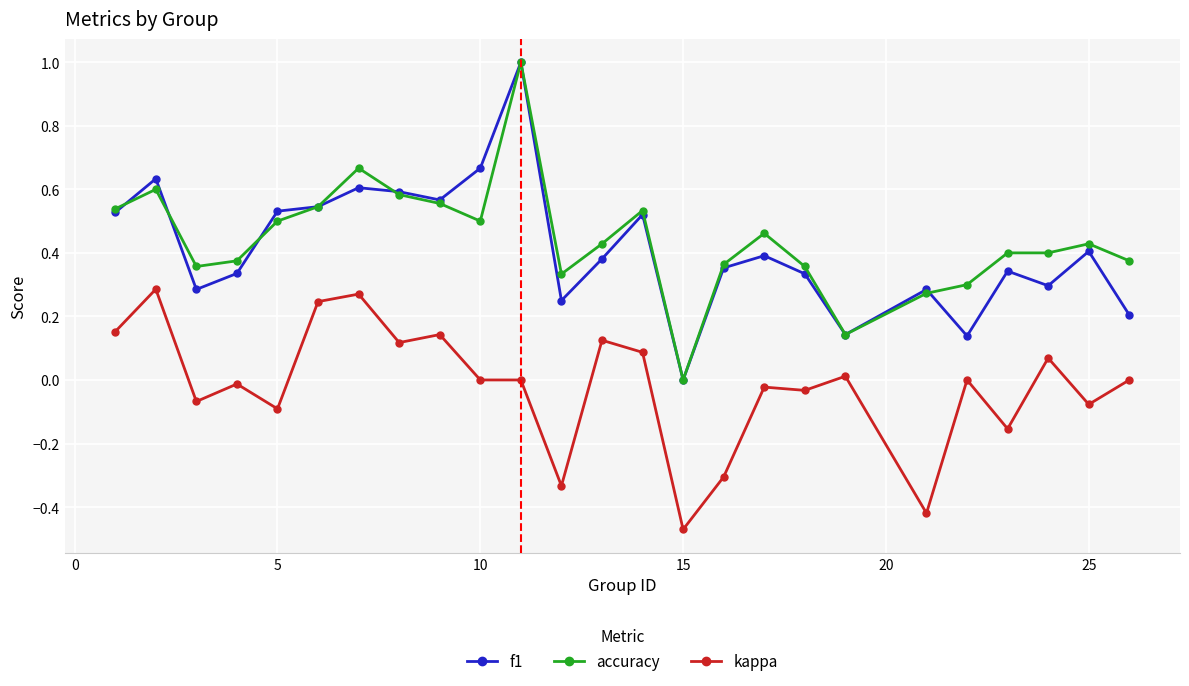

How many lines are shown in the chart?

3